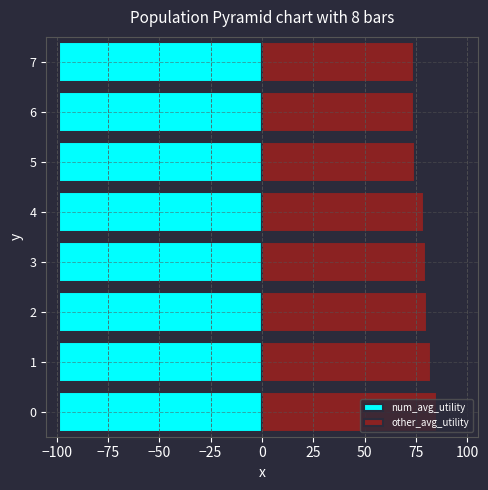

Rank the series by their maximum value, from lowest to highest.

num_avg_utility, other_avg_utility